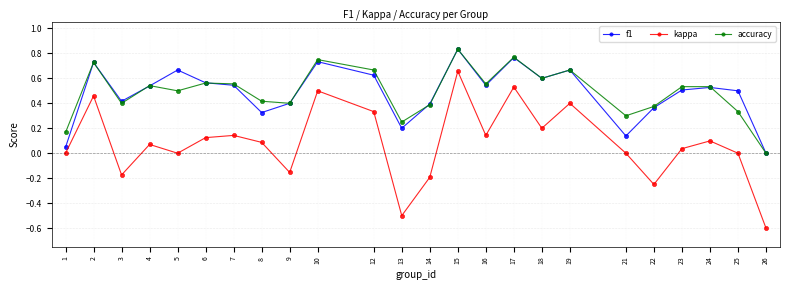

True or false: kappa has a value of -0.6 at 5.

False